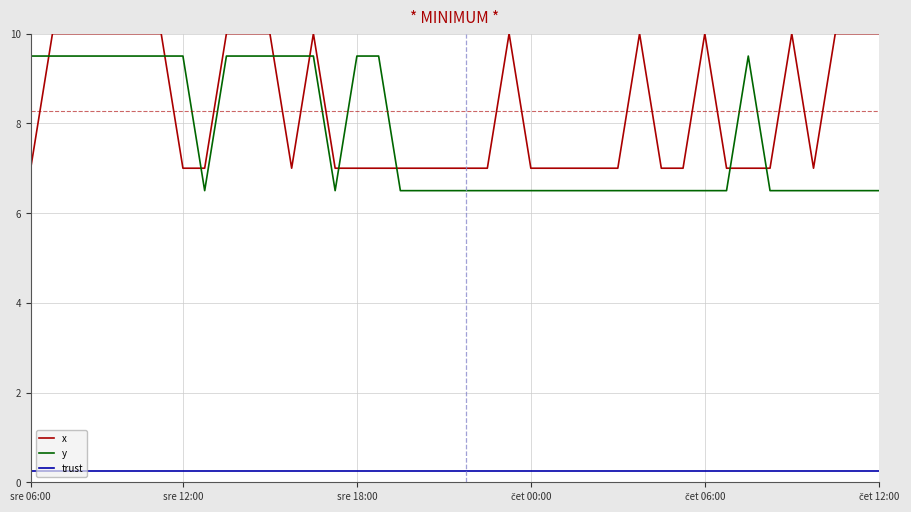

Which series has the largest total across all categories?

x